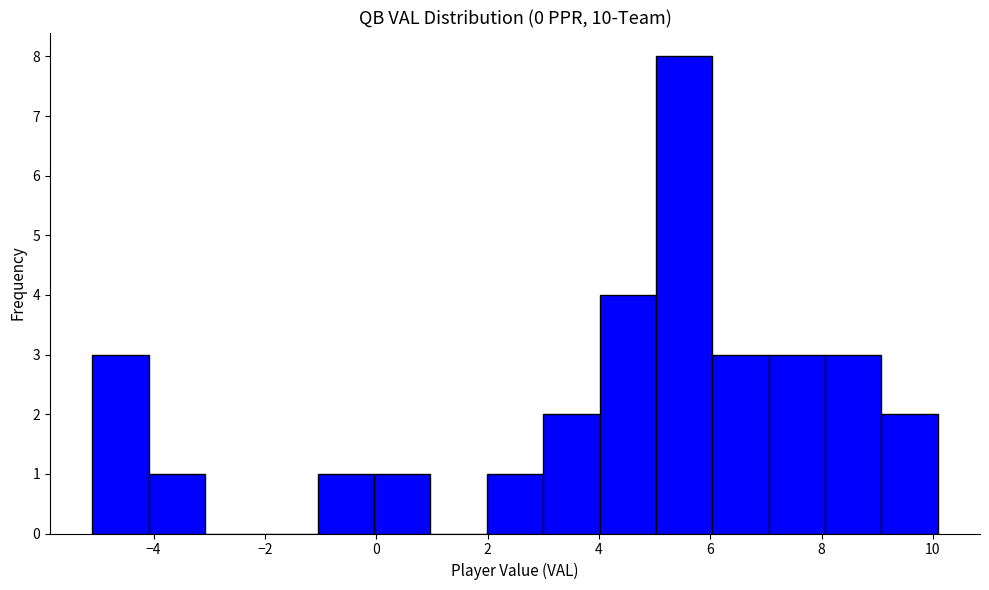

Reading left to right, list every bar in this chart as the range it spans on the x-axis followed by its height. Neither the bar edges nor the heights are printed on the chart, so give them approximately, as read against the axes.

-5.2 to -4.0: 3
-4.0 to -3.0: 1
-3.0 to -2.0: 0
-2.0 to -1.0: 0
-1.0 to 0.0: 1
0.0 to 1.0: 1
1.0 to 2.0: 0
2.0 to 3.0: 1
3.0 to 4.0: 2
4.0 to 5.0: 4
5.0 to 6.0: 8
6.0 to 7.0: 3
7.0 to 8.0: 3
8.0 to 9.0: 3
9.0 to 10.0: 2